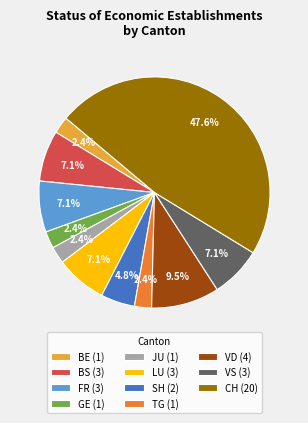

Between VD (4) and LU (3), which is larger?

VD (4)